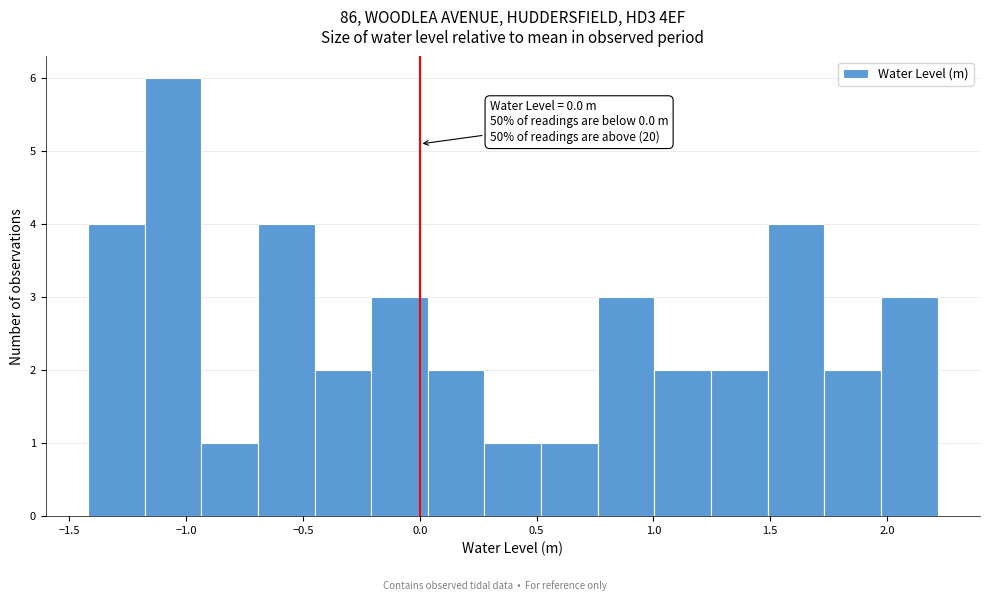

Which range on the x-axis has the tallest bar?

-1.20 to -0.95